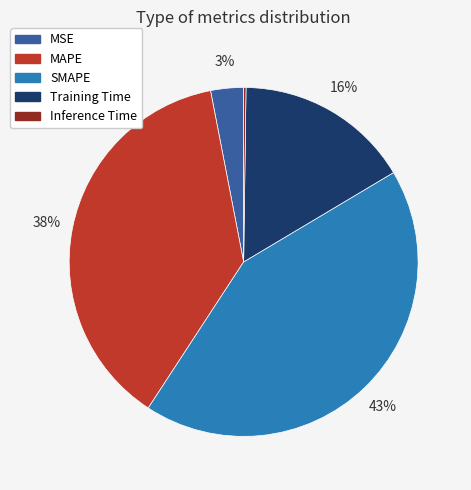

Which has a higher value, MSE or Training Time?

Training Time